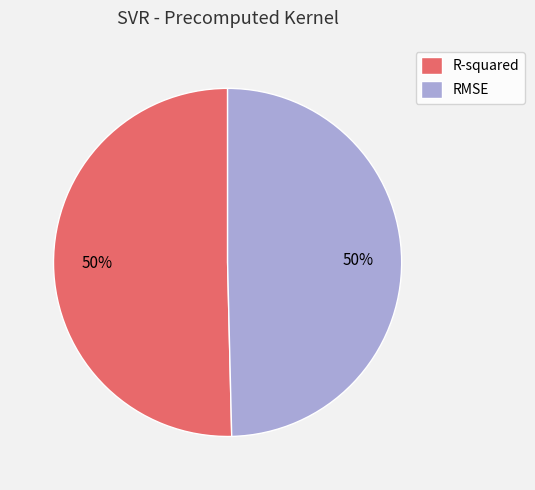

True or false: R-squared accounts for 50% of the total.

True